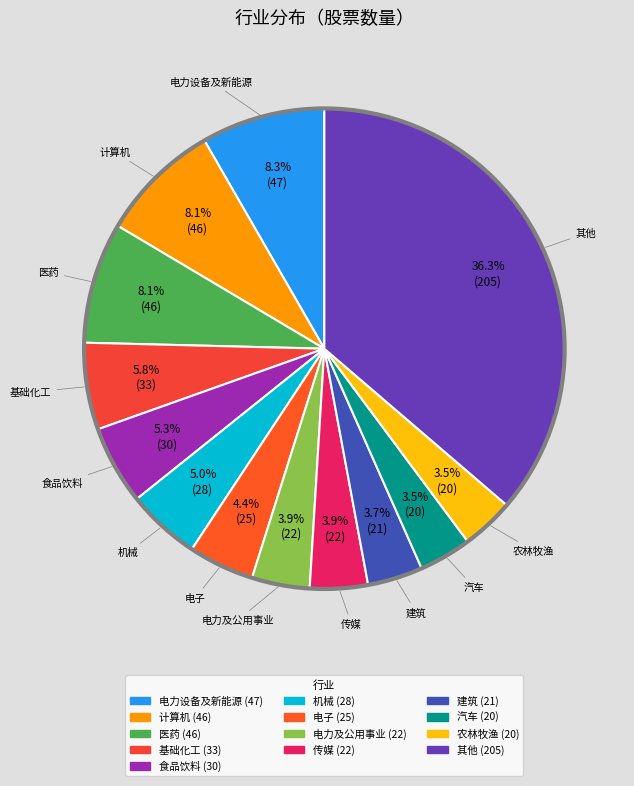

How many segments does this pie chart have?

13